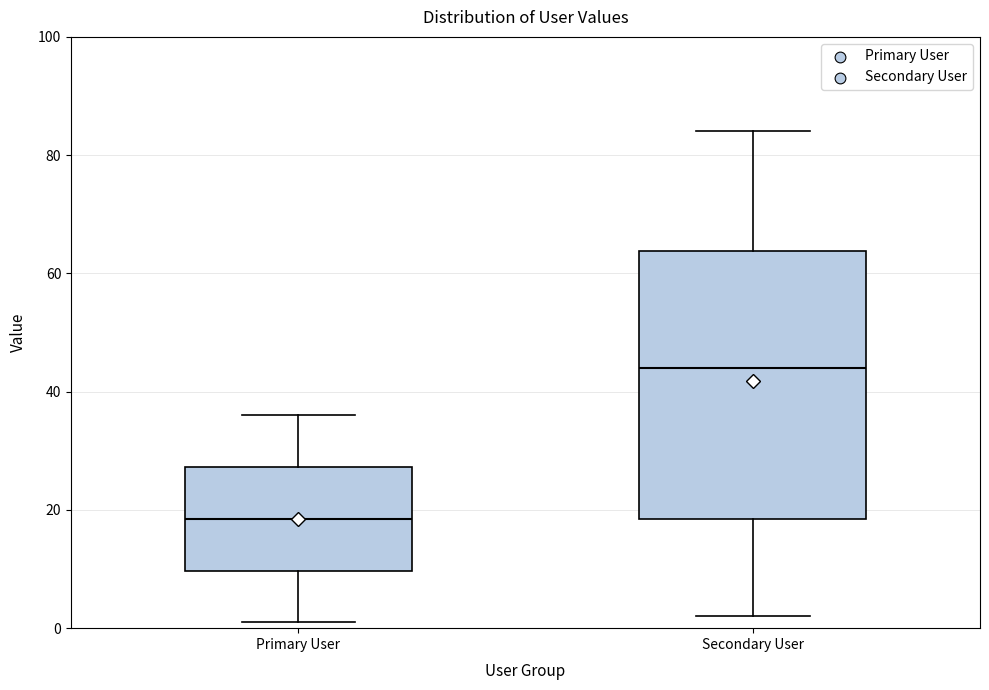

Where is the upper edge of the box for Primary User on the y-axis? The values are not printed on the chart, so give them approximately, as read against the axis.

28